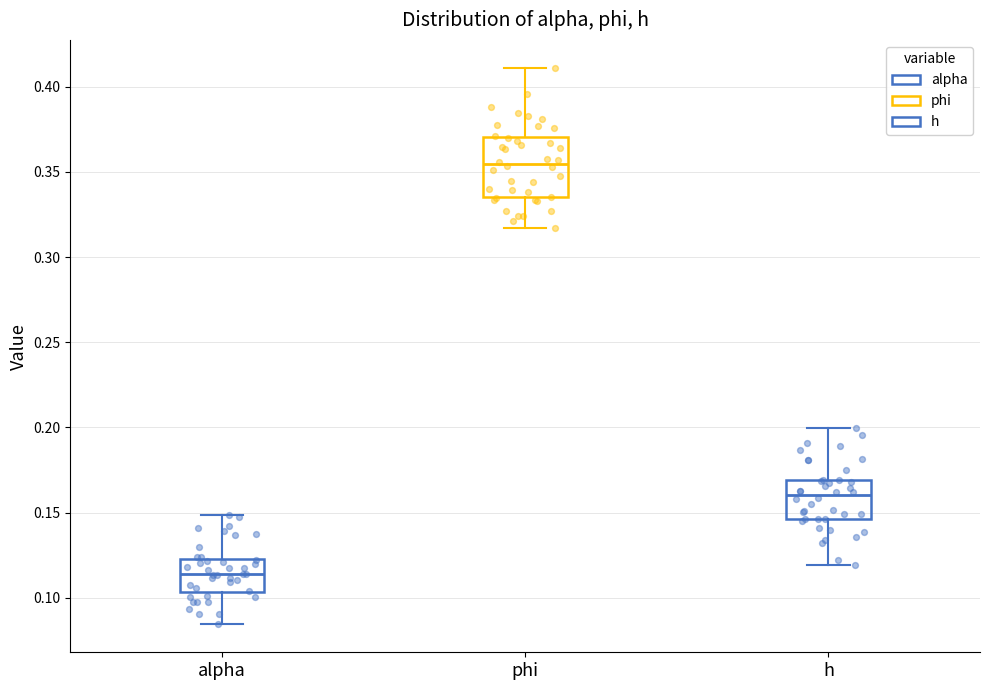

Reading left to right, transcribe this box plot: for each box, give where its median line is, the range the box spans, and where its two whiskers end, as read against the y-axis. The values are not printed on the chart, so give them approximately, as read against the axis.

alpha: median 0.115, box 0.105 to 0.125, whiskers 0.085 to 0.150
phi: median 0.355, box 0.335 to 0.370, whiskers 0.315 to 0.410
h: median 0.160, box 0.145 to 0.170, whiskers 0.120 to 0.200